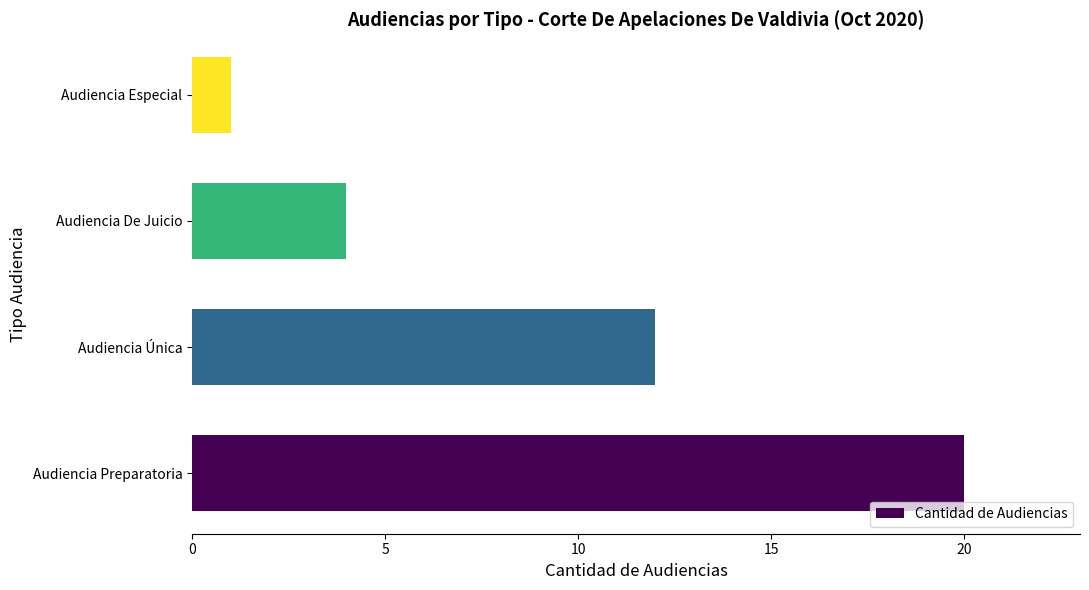

Approximately how many times larger is the value at Audiencia De Juicio compared to Audiencia Especial?

4.0